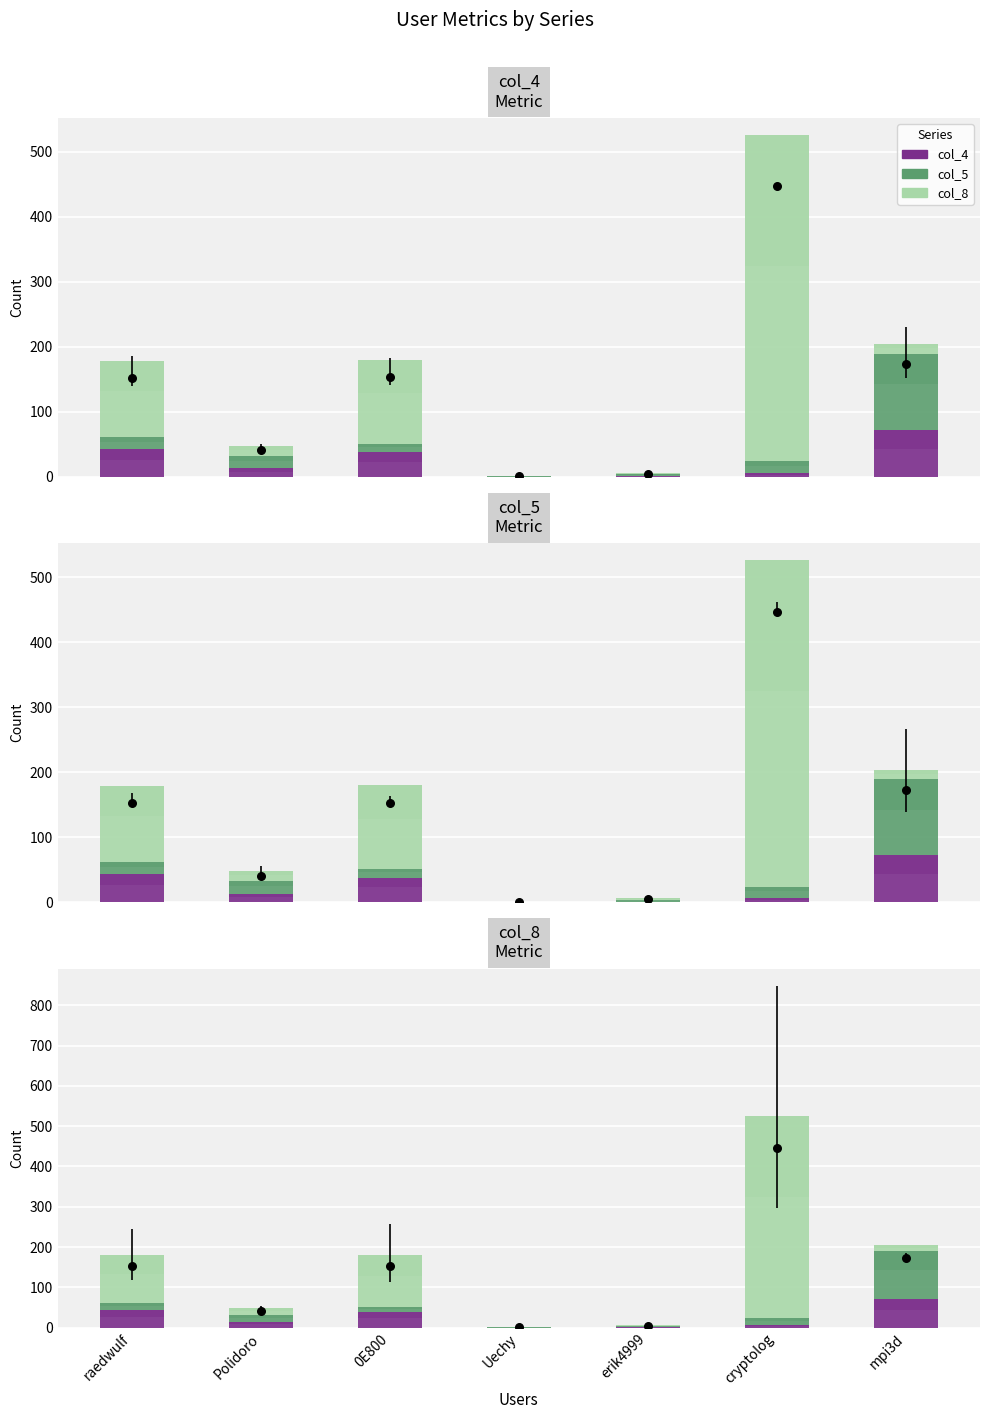

What are all the series names shown in the legend?

col_4, col_5, col_8